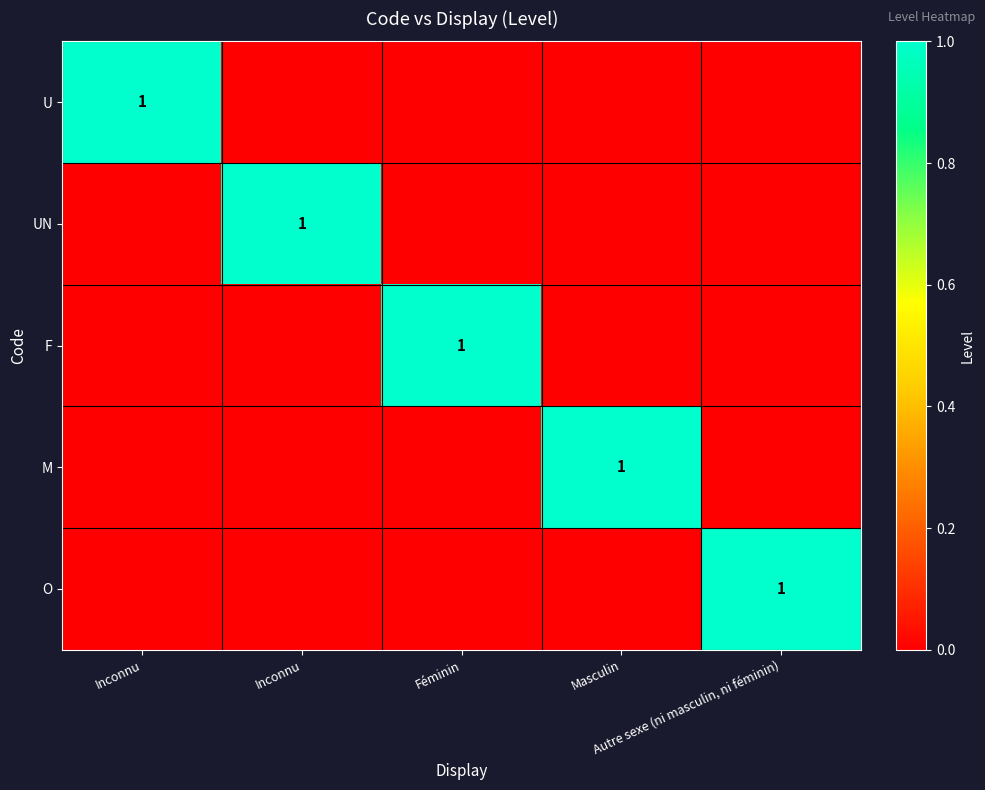

What is the total value across all series at Féminin?

1